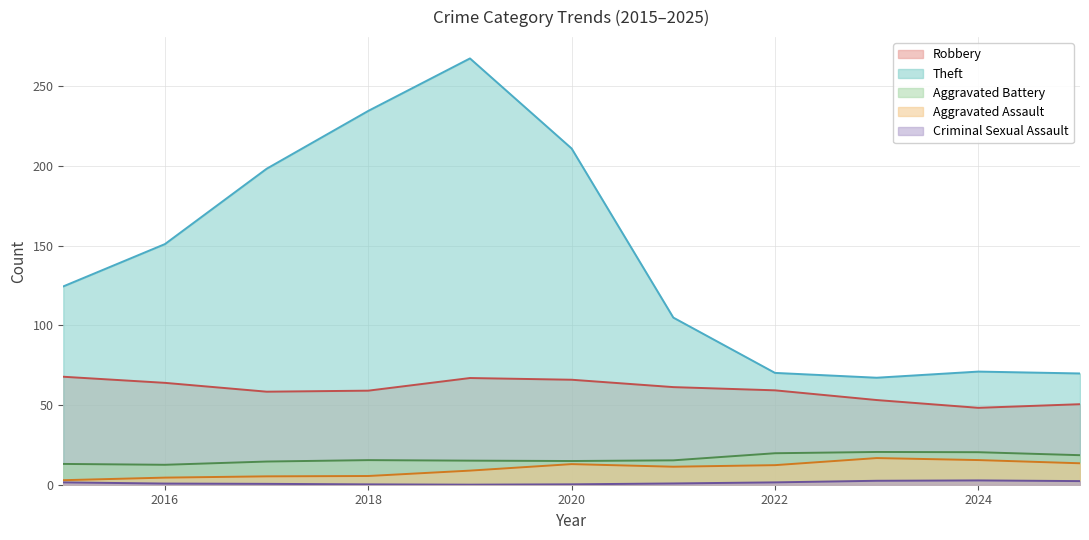

What is the difference between the second highest and second lowest values in the Robbery series?

16.4